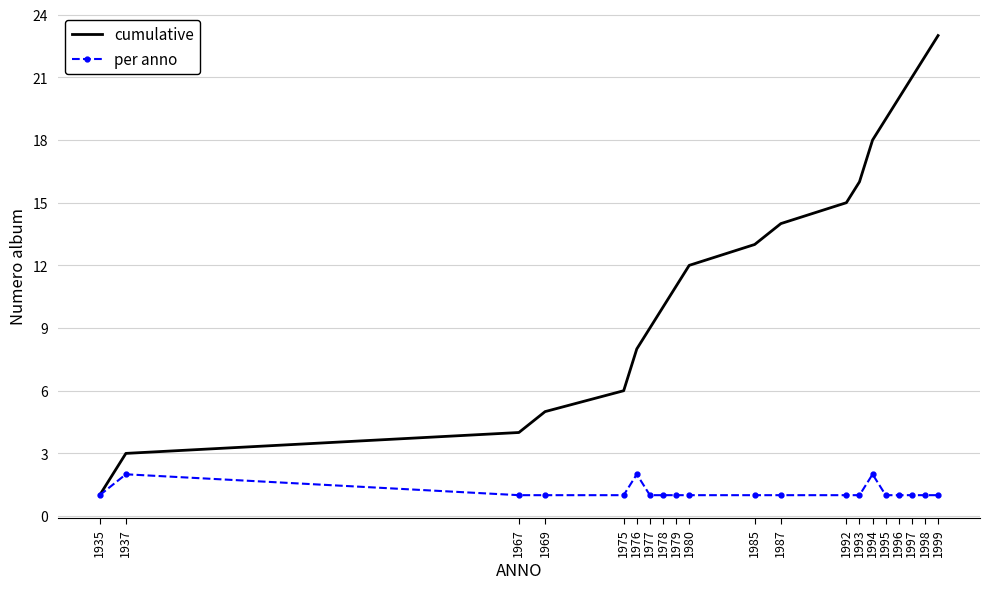

Rank the series at 1980 from lowest to highest value.

per anno, cumulative